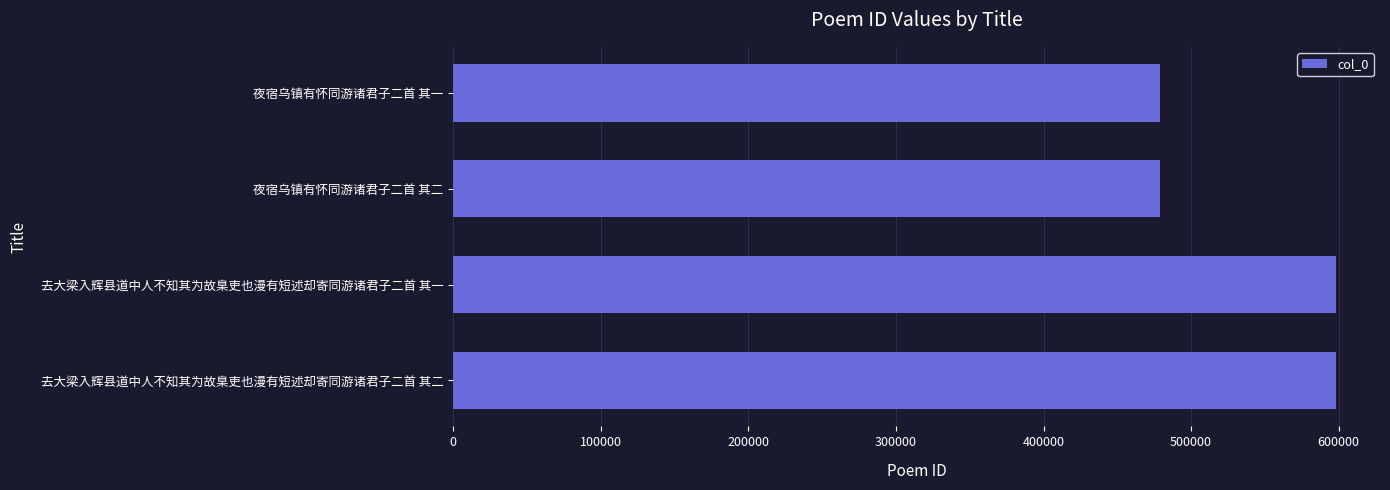

Does the chart contain any negative values?

No